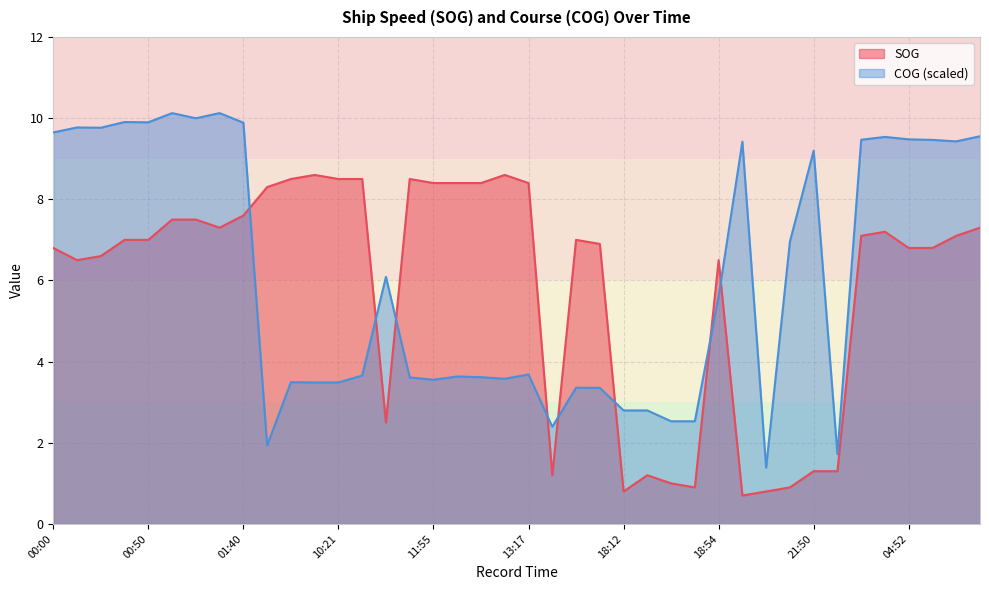

How many values in the SOG series are below 7?

18